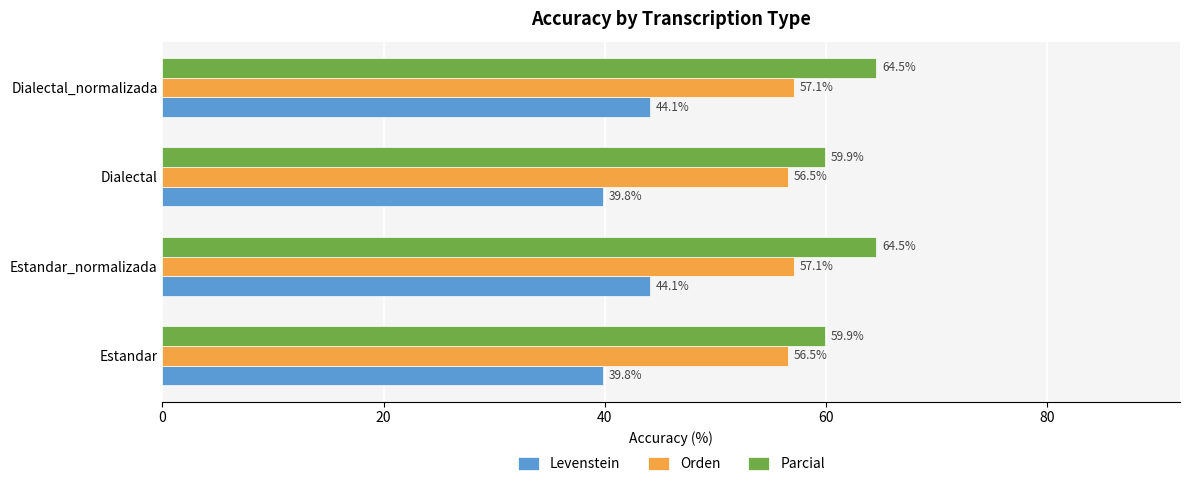

Which series has the largest range (max minus min)?

Parcial